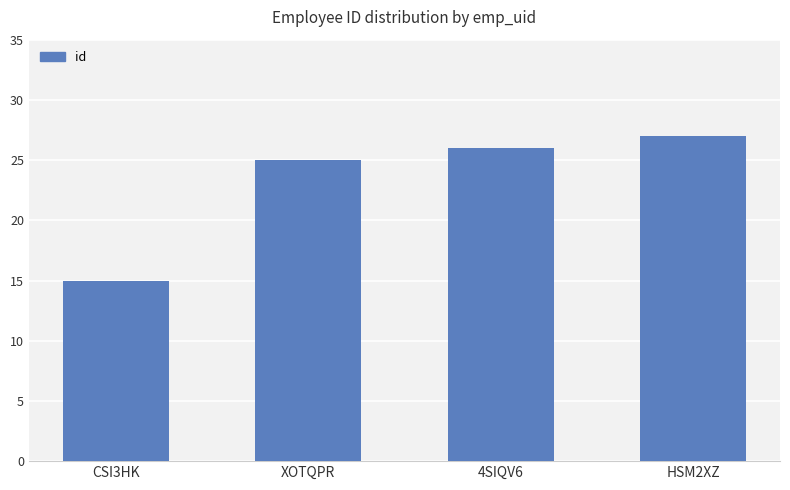

Rank the categories by value from highest to lowest.

HSM2XZ, 4SIQV6, XOTQPR, CSI3HK